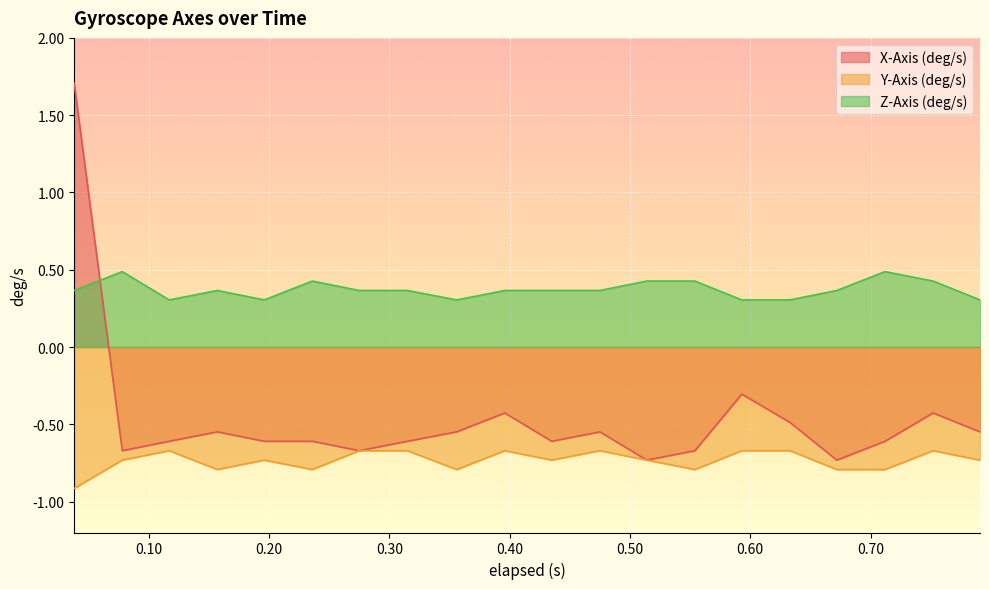

After their last crossing, which series has the higher values: X-Axis (deg/s) or Z-Axis (deg/s)?

Z-Axis (deg/s)